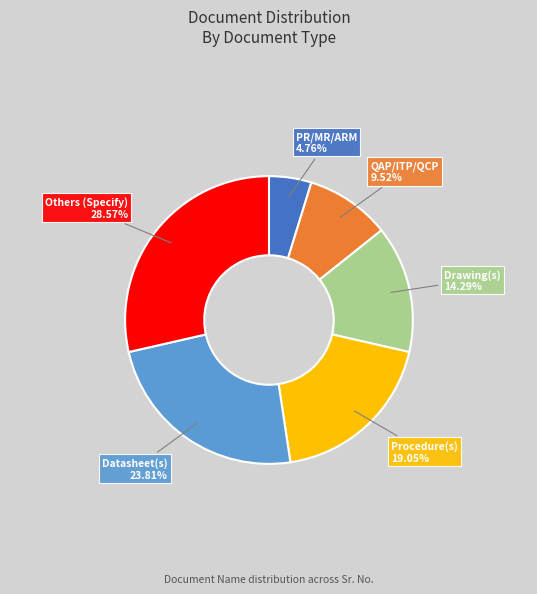

Is there a majority slice in this chart?

No